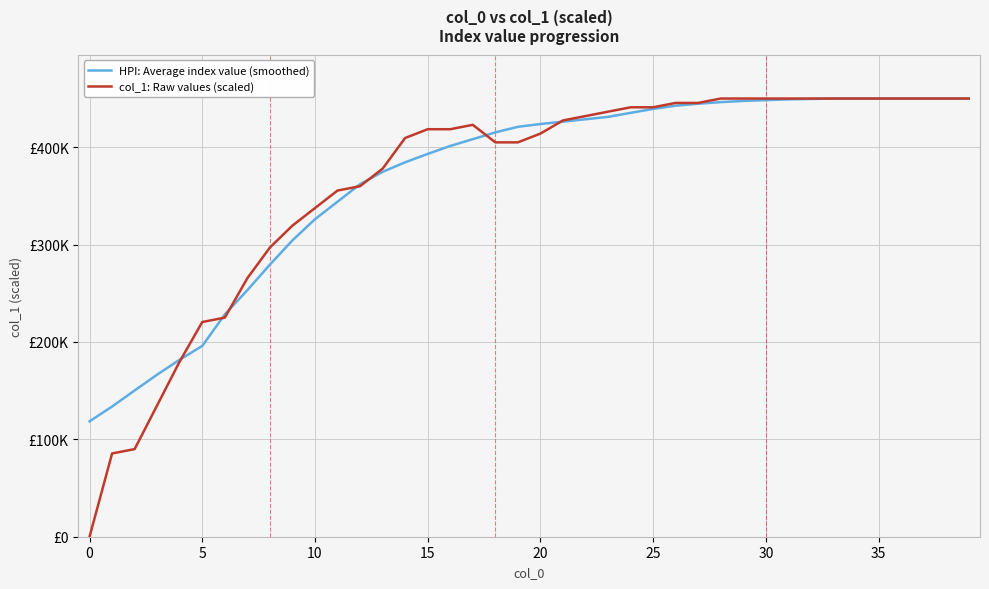

Which label corresponds to the largest value in the chart?

33